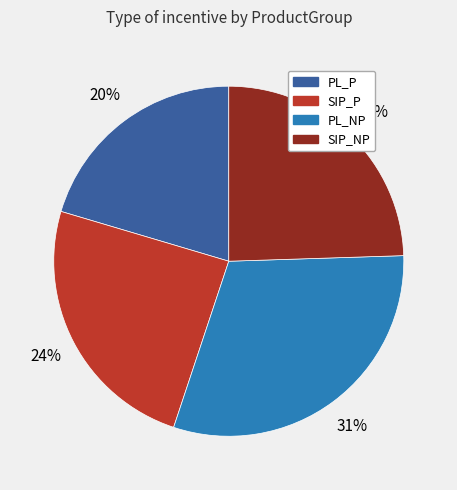

What is the ratio of the value at PL_P to the value at SIP_NP?

0.8